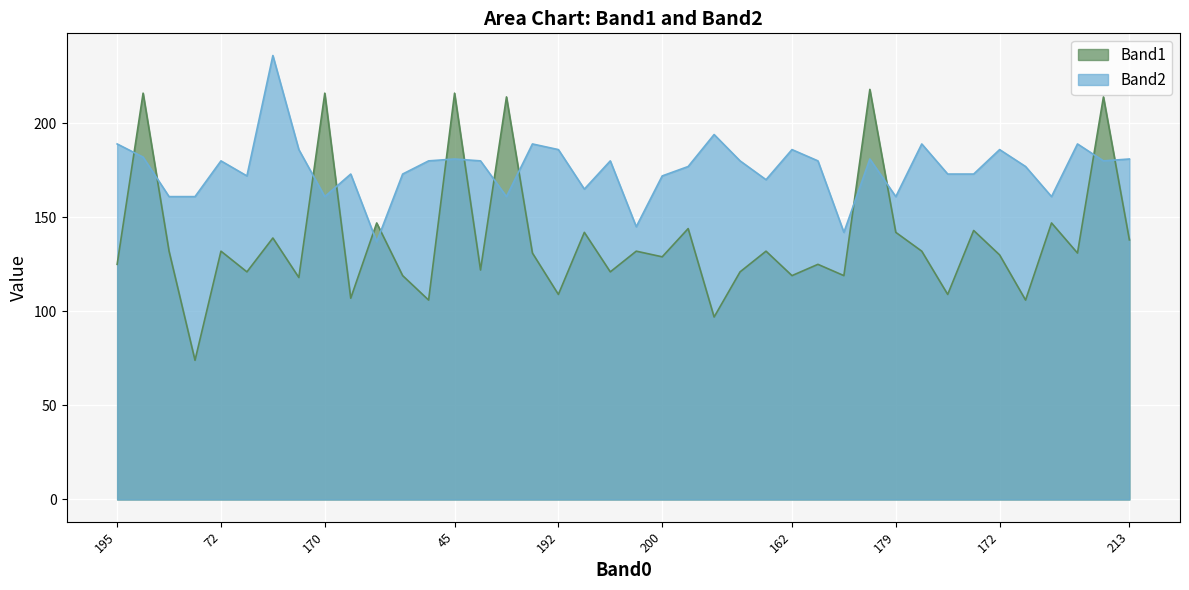

Reading right to left, transcribe all the data shown in this chart.

Band1: 138	214	131	147	106	130	143	109	132	142	218	119	125	119	132	121	97	144	129	132	121	142	109	131	214	122	216	106	119	147	107	216	118	139	121	132	74	132	216	125
Band2: 181	180	189	161	177	186	173	173	189	161	181	142	180	186	170	180	194	177	172	145	180	165	186	189	161	180	181	180	173	137	173	161	186	236	172	180	161	161	182	189